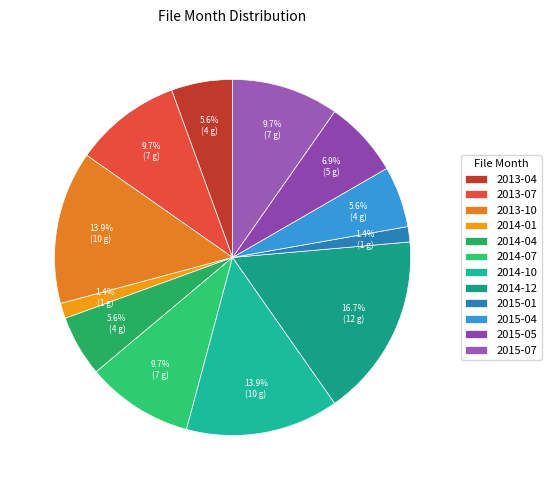

Which has a higher value, 2015-01 or 2015-04?

2015-04